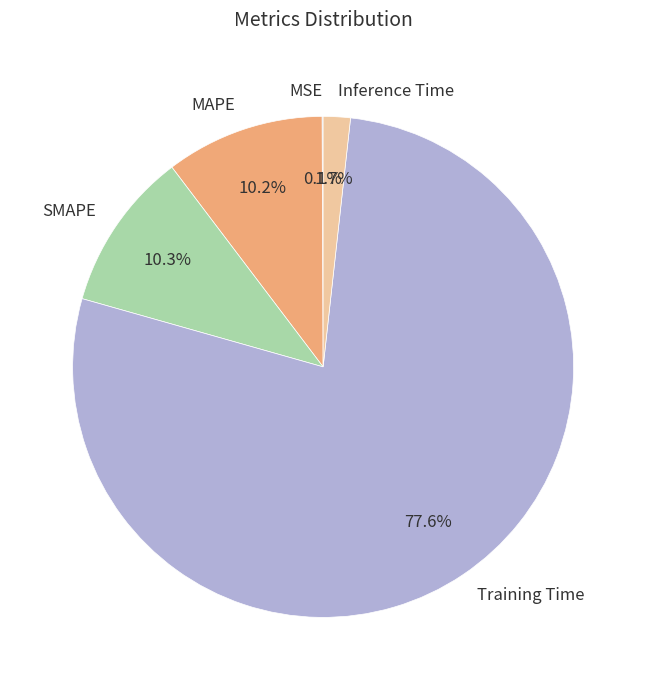

Between Inference Time and SMAPE, which is larger?

SMAPE